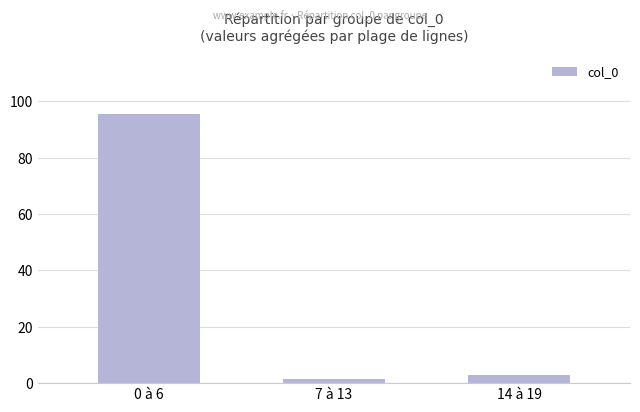

List the labels in order of value, largest first.

0 à 6, 14 à 19, 7 à 13